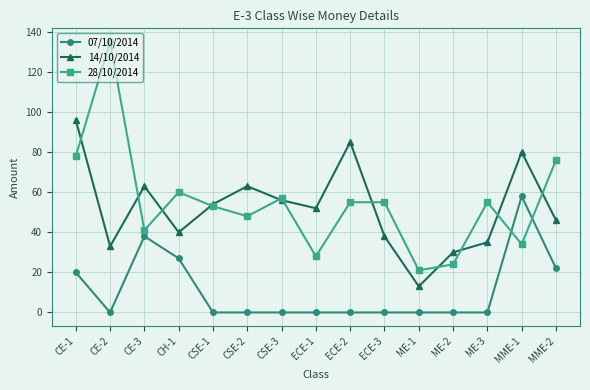

After their last crossing, which series has the higher values: 28/10/2014 or 07/10/2014?

28/10/2014